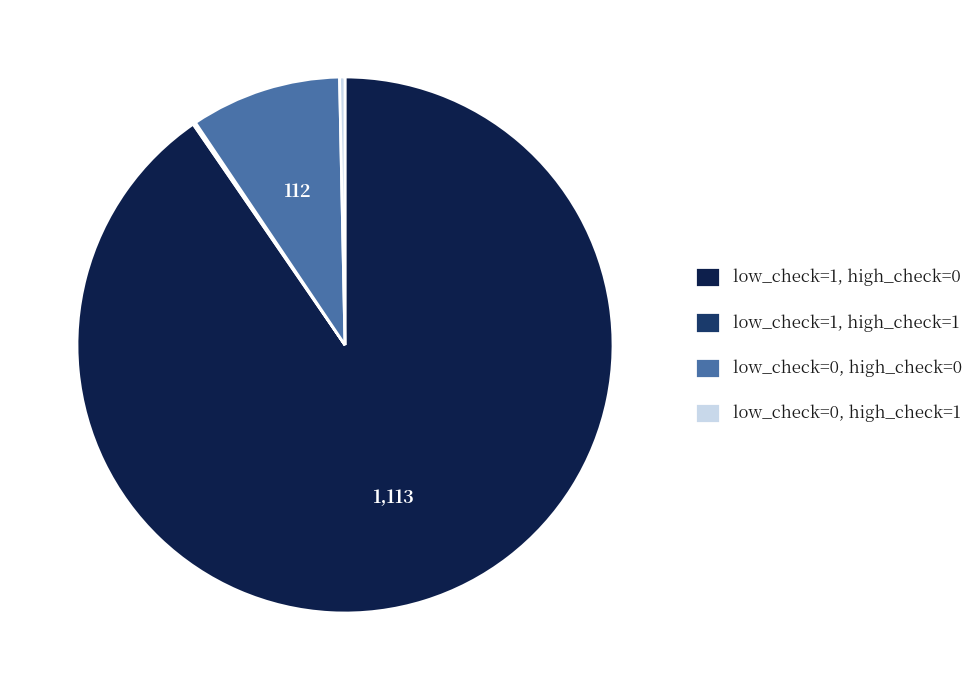

Combined, do low_check=0, high_check=1 and low_check=0, high_check=0 account for over 50%?

No